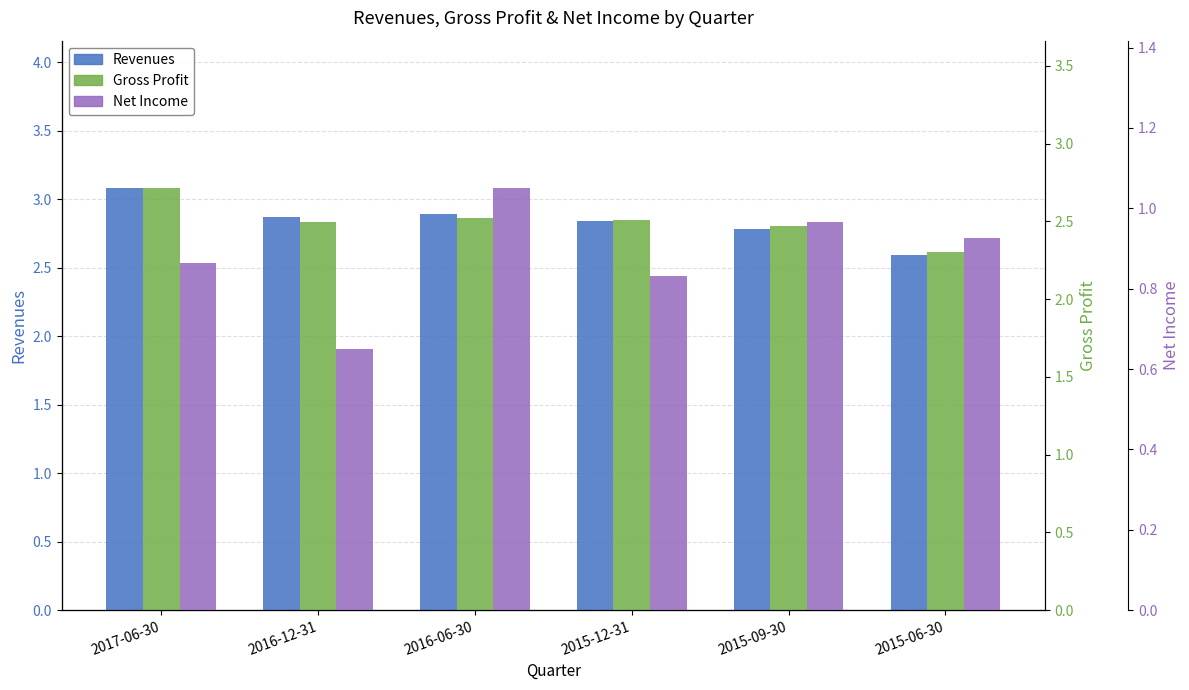

What position from the right is 2016-06-30?

4